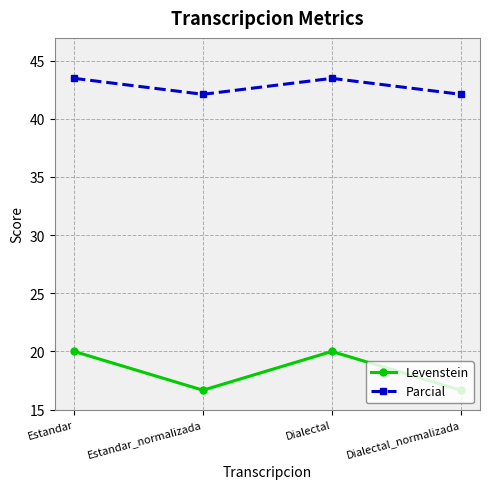

What is the difference between the maximum and minimum values in the Levenstein series?

3.3